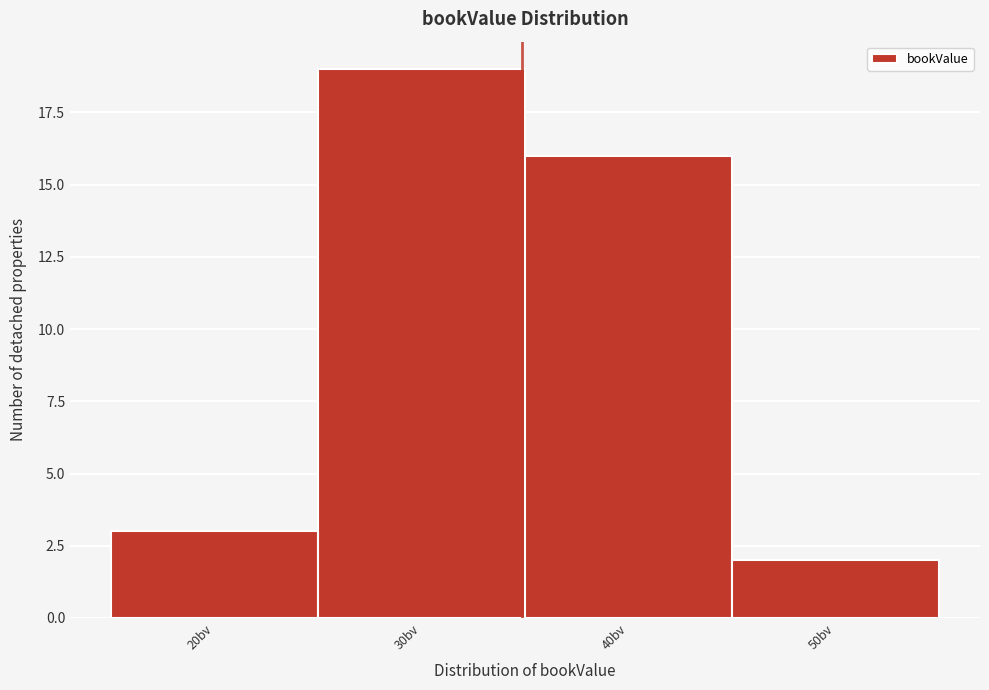

Reading left to right, list all the values displayed in this chart.

3	19	16	2